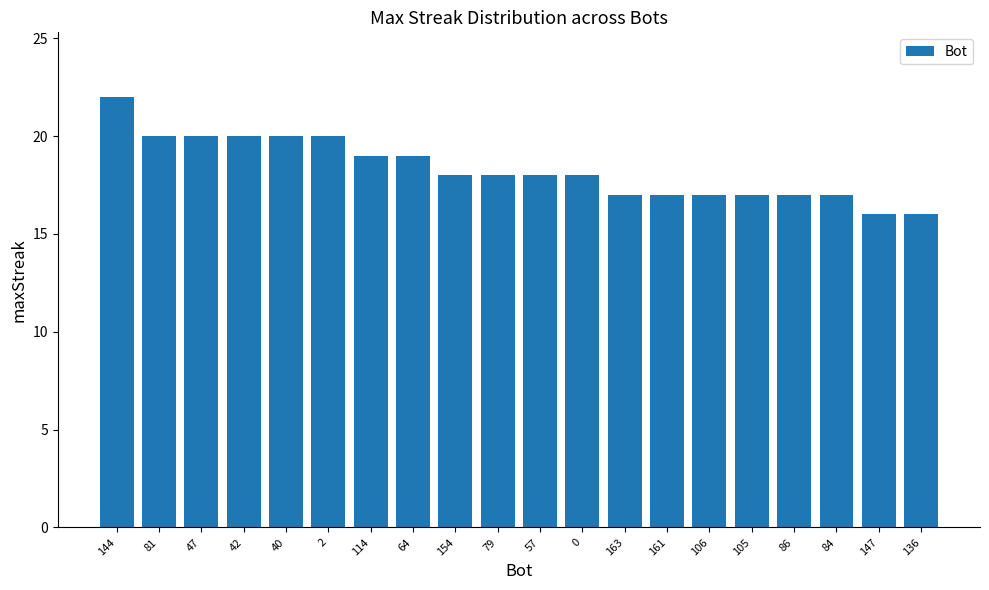

Reading left to right, extract all data points from this chart.

144=22	81=20	47=20	42=20	40=20	2=20	114=19	64=19	154=18	79=18	57=18	0=18	163=17	161=17	106=17	105=17	86=17	84=17	147=16	136=16